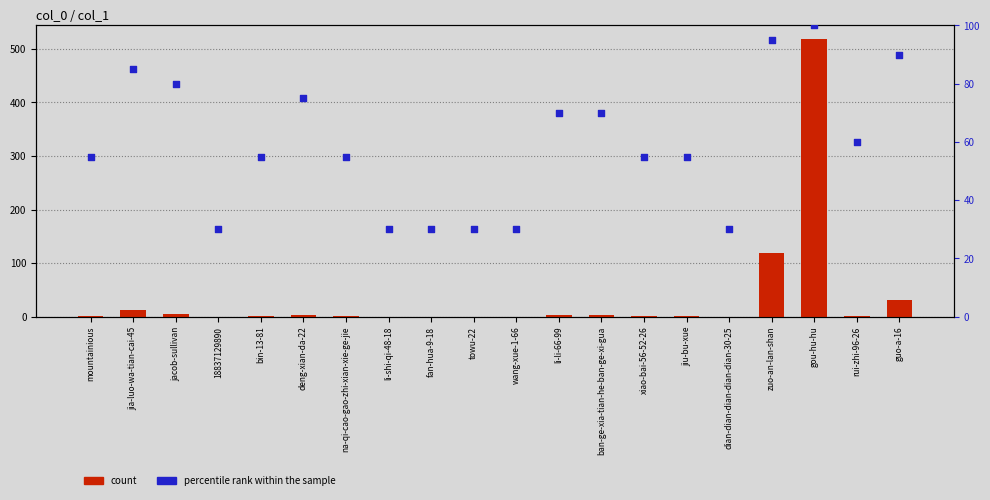

What are all the series names shown in the legend?

count, percentile rank within the sample